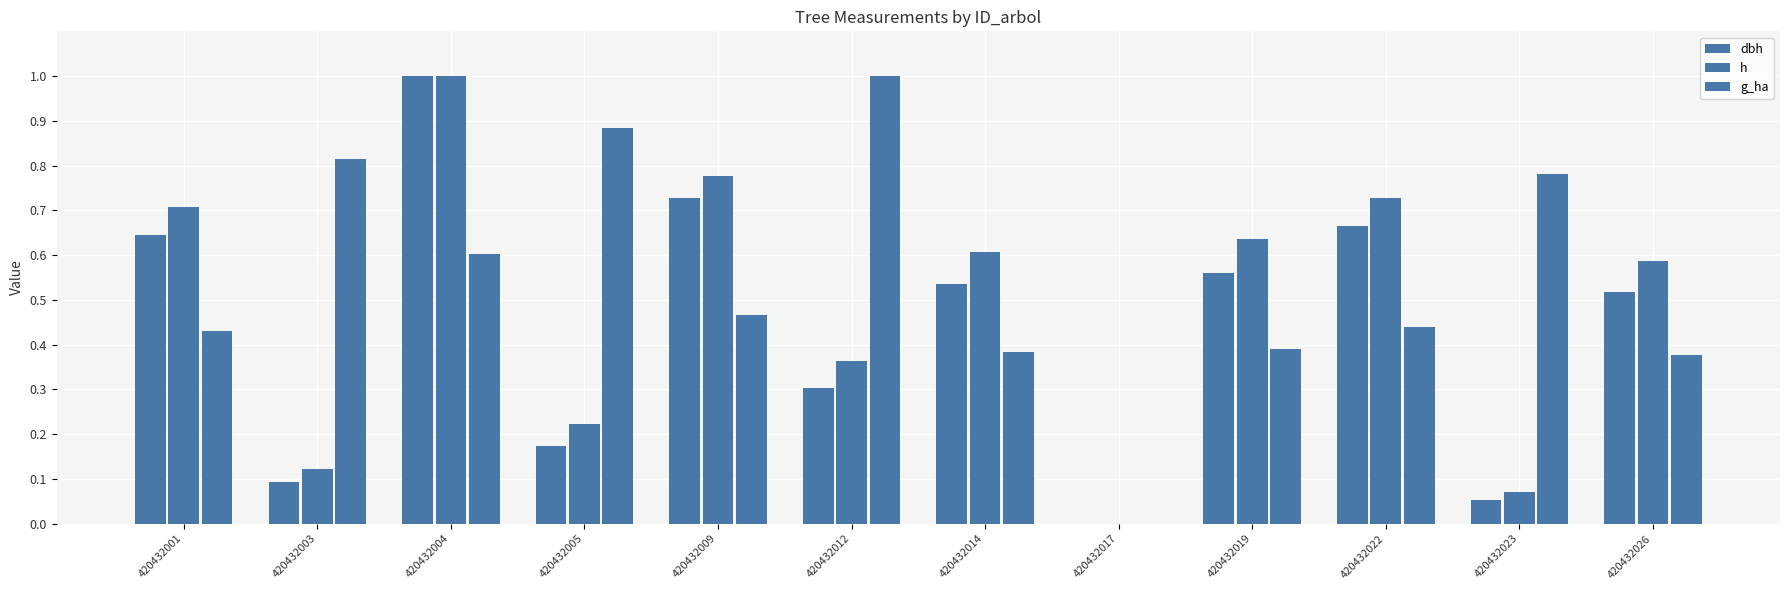

Reading right to left, extract all data points from this chart.

dbh: 0.5	0.1	0.7	0.6	0.0	0.5	0.3	0.7	0.2	1.0	0.1	0.6
h: 0.6	0.1	0.7	0.6	0.0	0.6	0.4	0.8	0.2	1.0	0.1	0.7
g_ha: 0.4	0.8	0.4	0.4	0.0	0.4	1.0	0.5	0.9	0.6	0.8	0.4